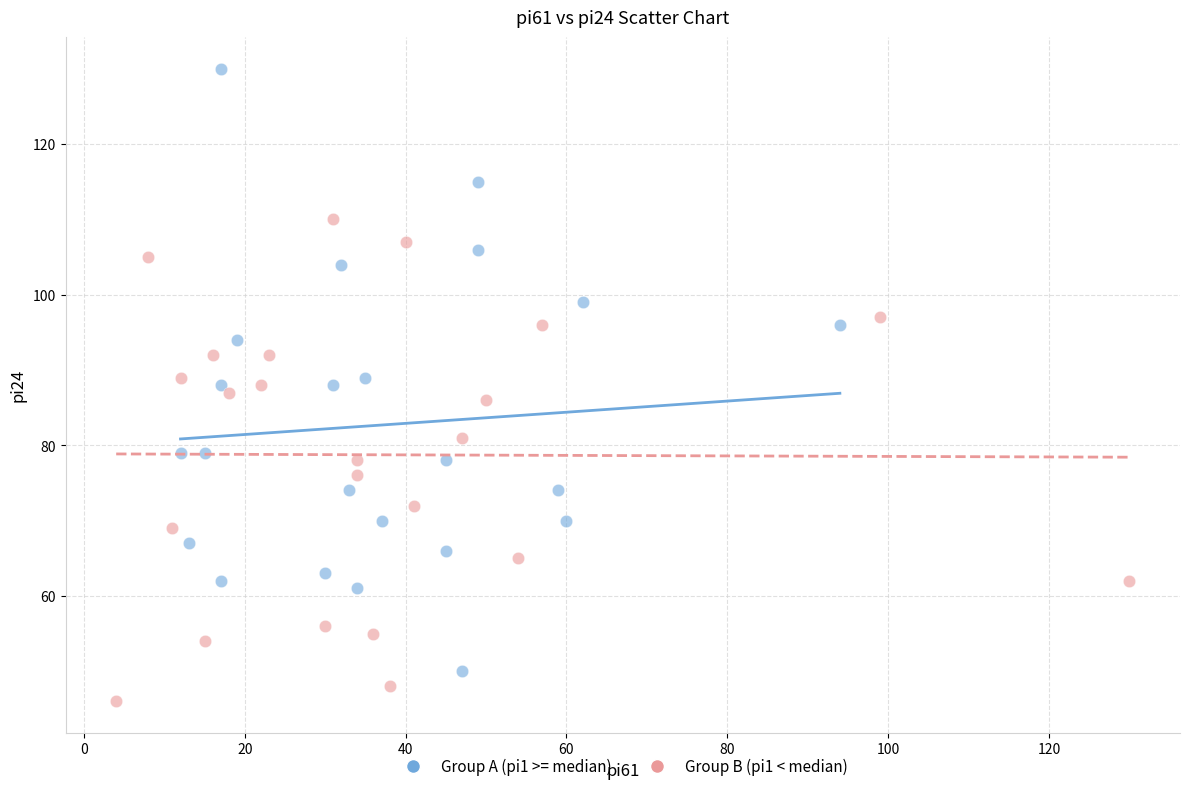

Which series contains the lowest Y value?

Group B (pi1 < median)